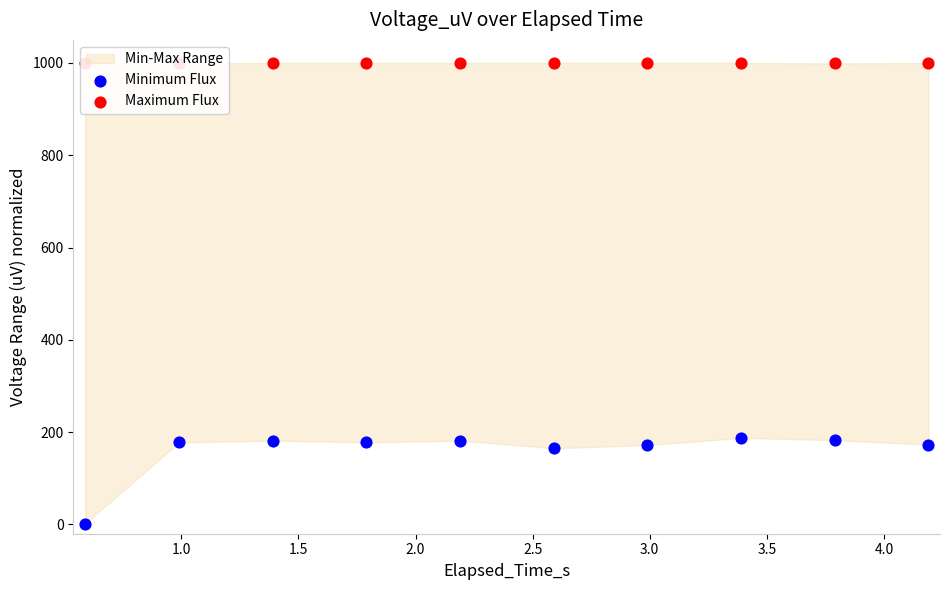

Which series reaches the maximum Y coordinate?

Maximum Flux